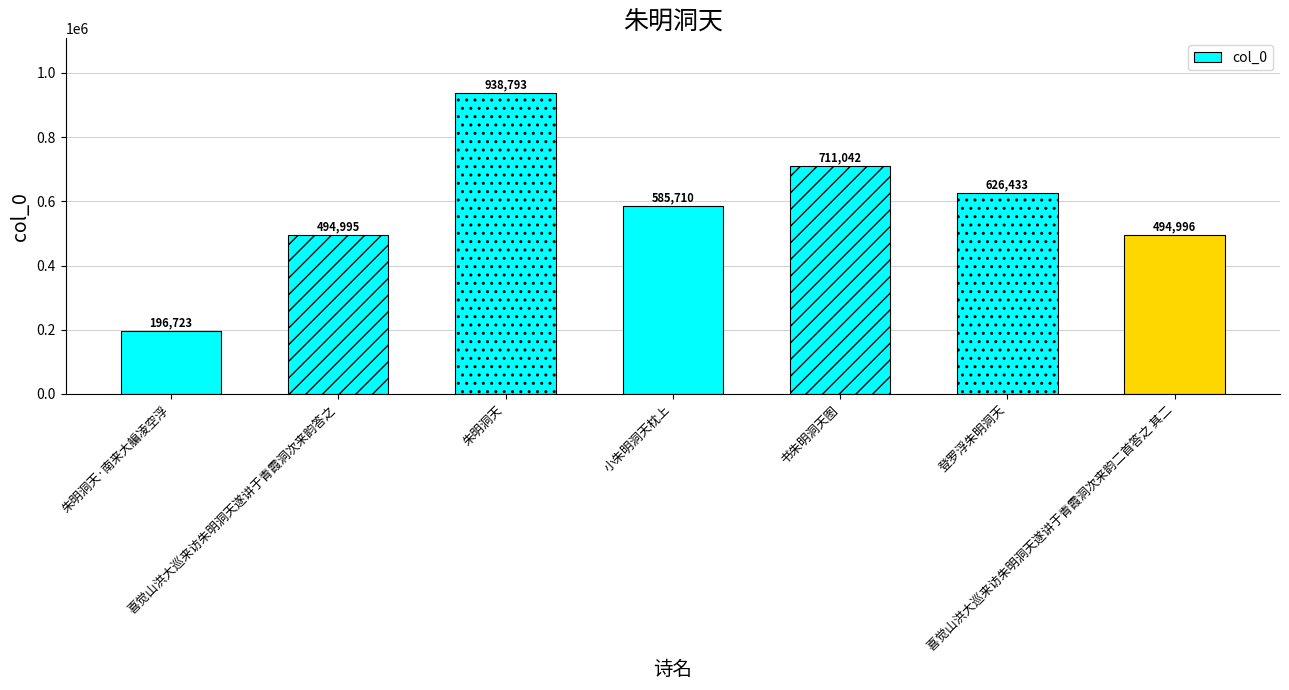

What is the maximum value shown in the chart?

938793